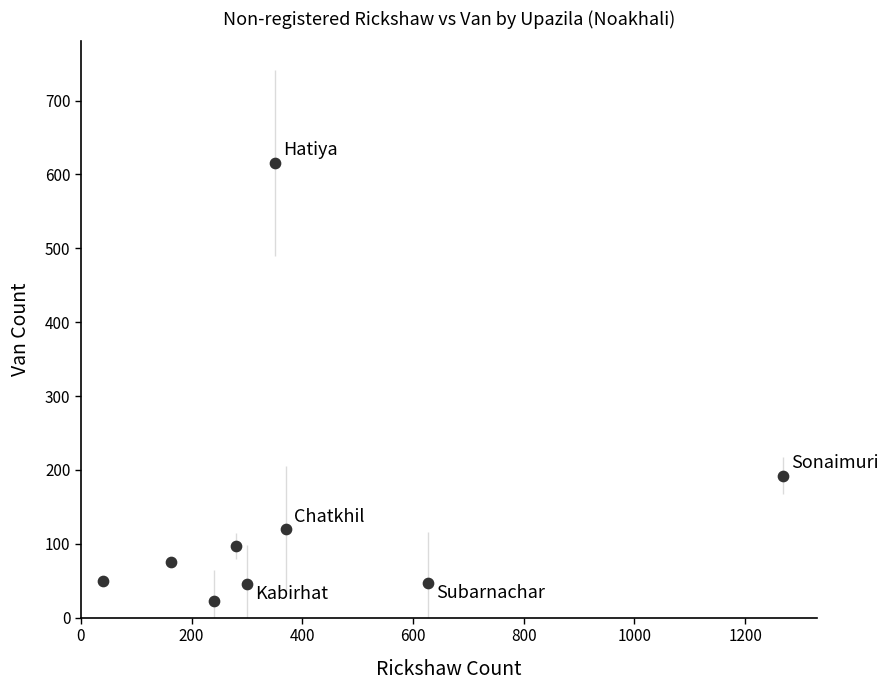

What is the average X value?

404